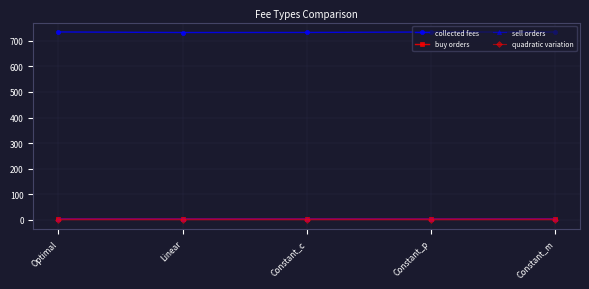

What is the lowest value of the sell orders series?

3.5